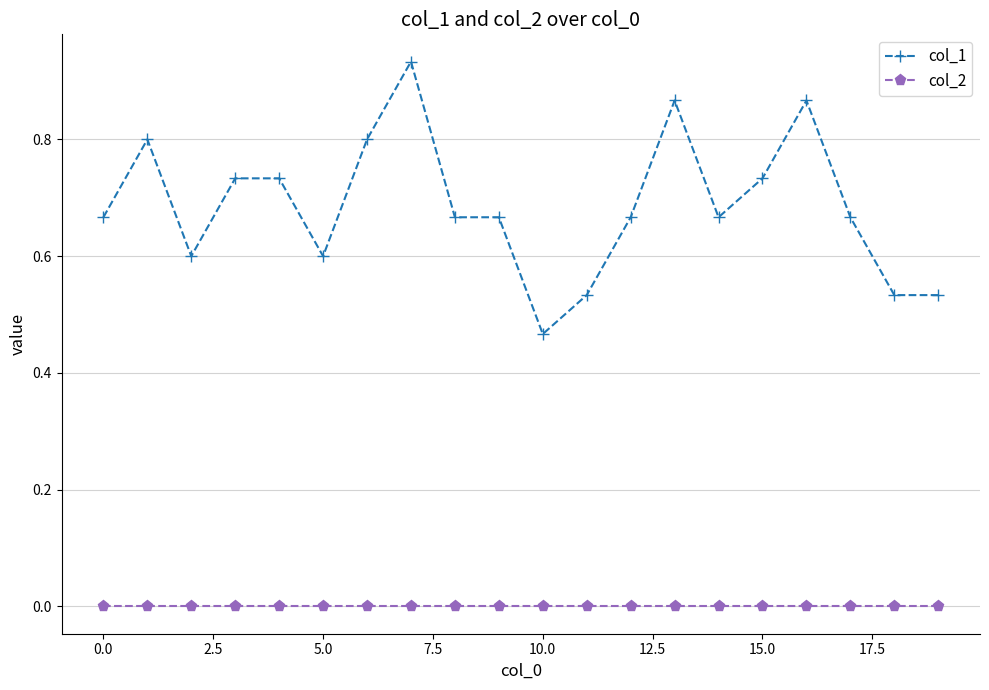

What is the value of the col_1 point at the 6th from the left?

0.6